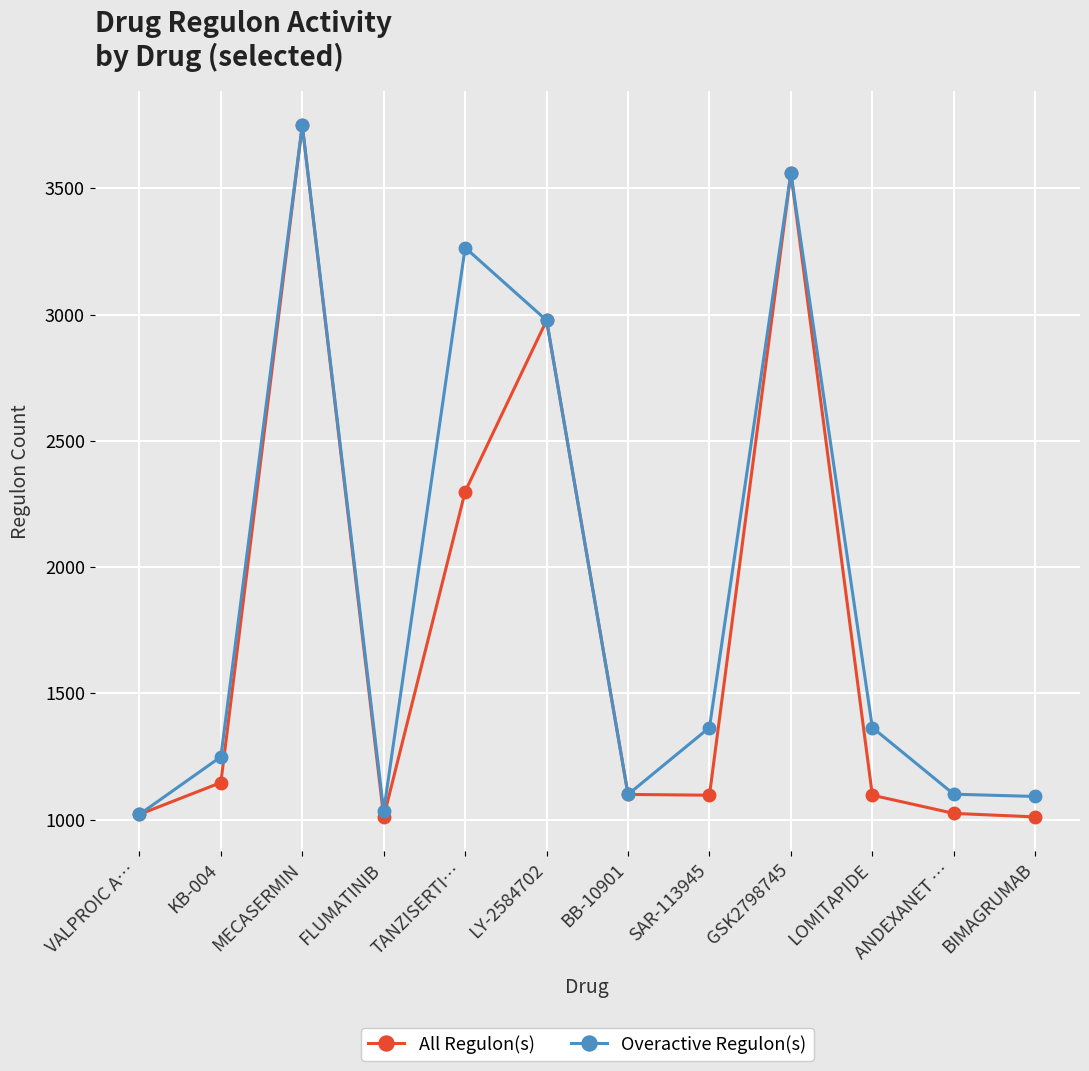

Rank the series by their average value, from lowest to highest.

All Regulon(s), Overactive Regulon(s)